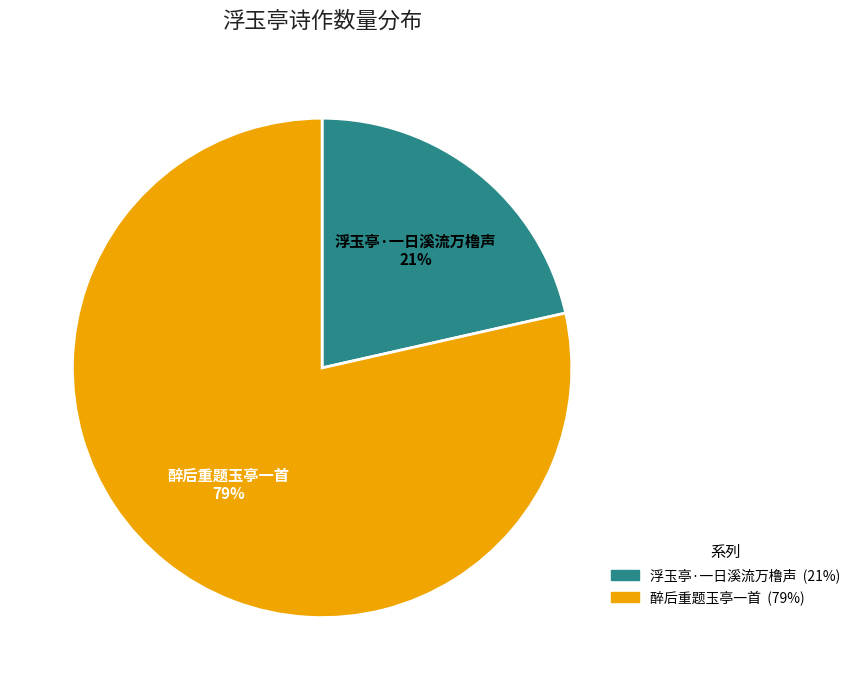

Combined, do 浮玉亭·一日溪流万橹声 and 醉后重题玉亭一首 account for over 50%?

Yes